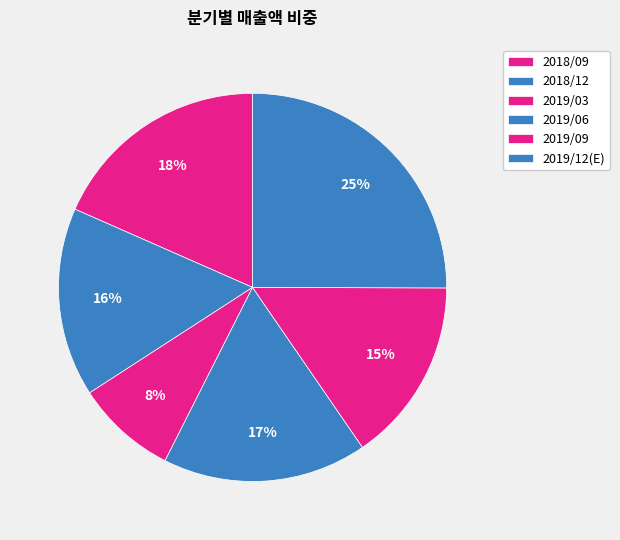

Which slice is the smallest?

2019/03